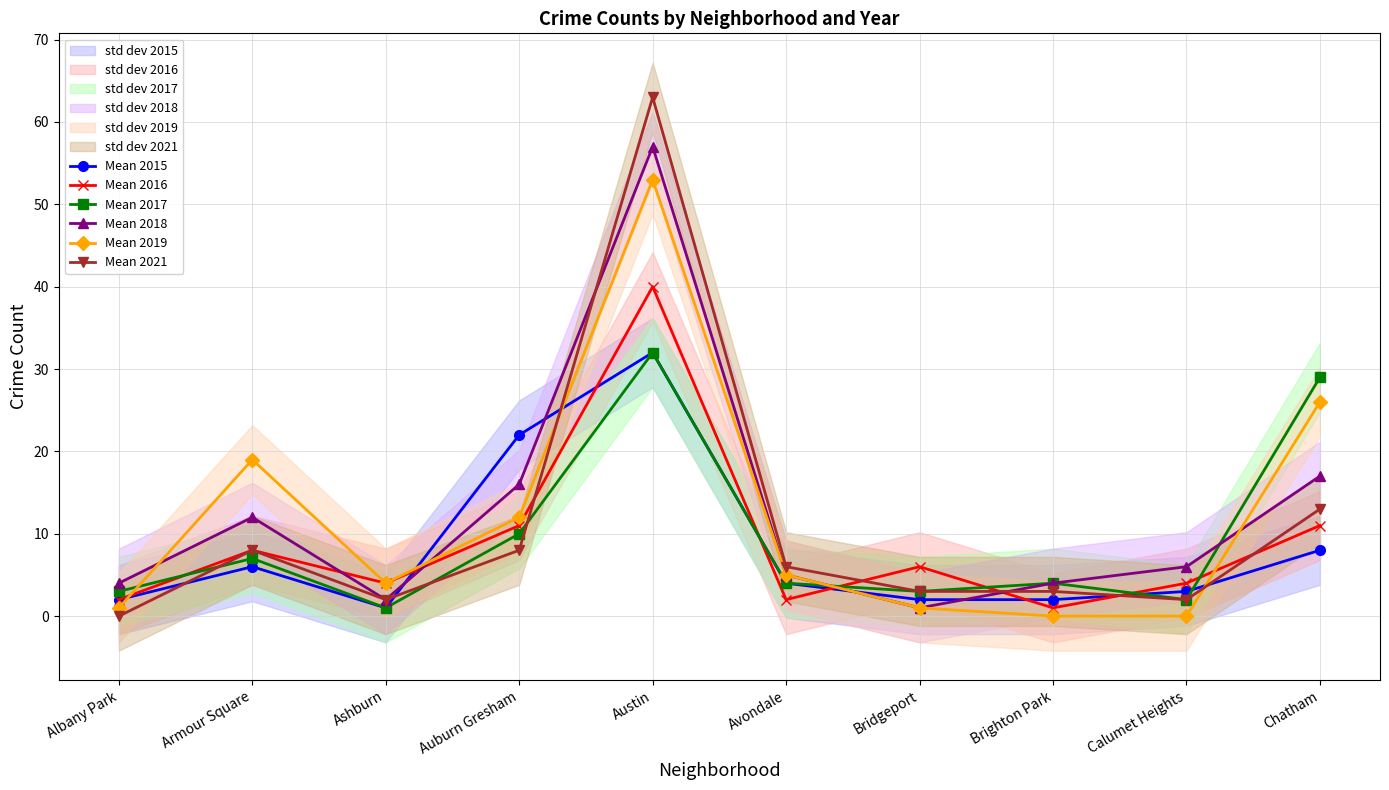

Which has a higher value, Ashburn or Calumet Heights?

Calumet Heights